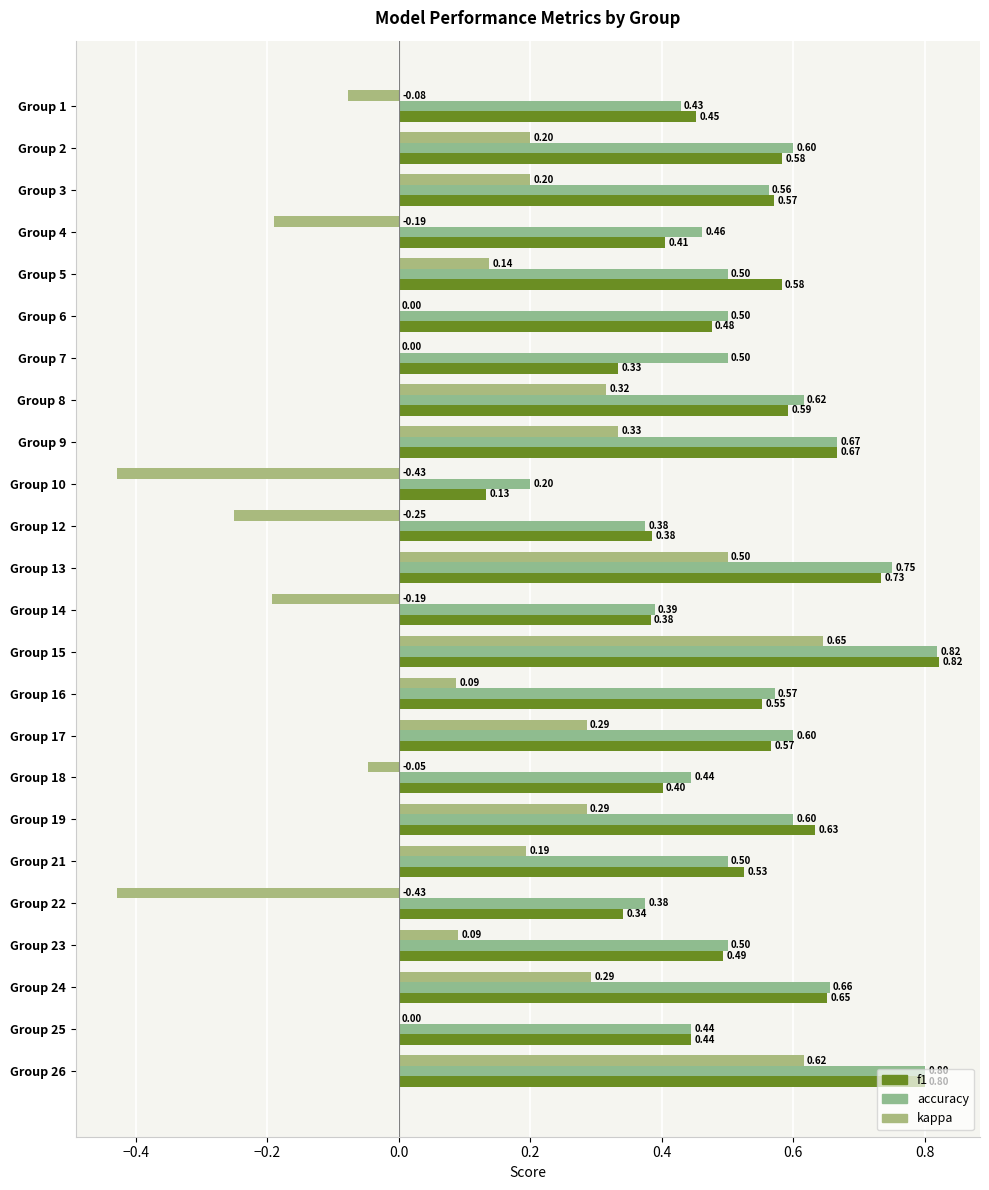

Reading left to right, extract all data points from this chart.

f1: 0.5	0.6	0.6	0.4	0.6	0.5	0.3	0.6	0.7	0.1	0.4	0.7	0.4	0.8	0.6	0.6	0.4	0.6	0.5	0.3	0.5	0.7	0.4	0.8
accuracy: 0.4	0.6	0.6	0.5	0.5	0.5	0.5	0.6	0.7	0.2	0.4	0.8	0.4	0.8	0.6	0.6	0.4	0.6	0.5	0.4	0.5	0.7	0.4	0.8
kappa: -0.1	0.2	0.2	-0.2	0.1	0.0	0.0	0.3	0.3	-0.4	-0.2	0.5	-0.2	0.6	0.1	0.3	-0.0	0.3	0.2	-0.4	0.1	0.3	0.0	0.6